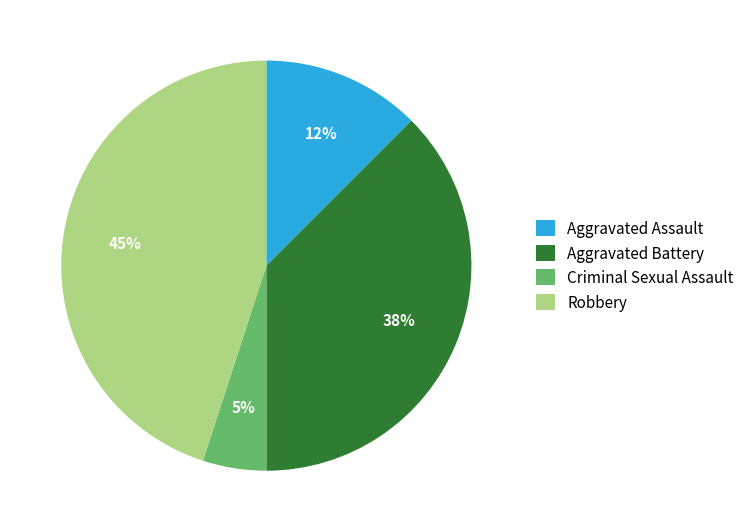

Does Criminal Sexual Assault represent more than half of the total?

No